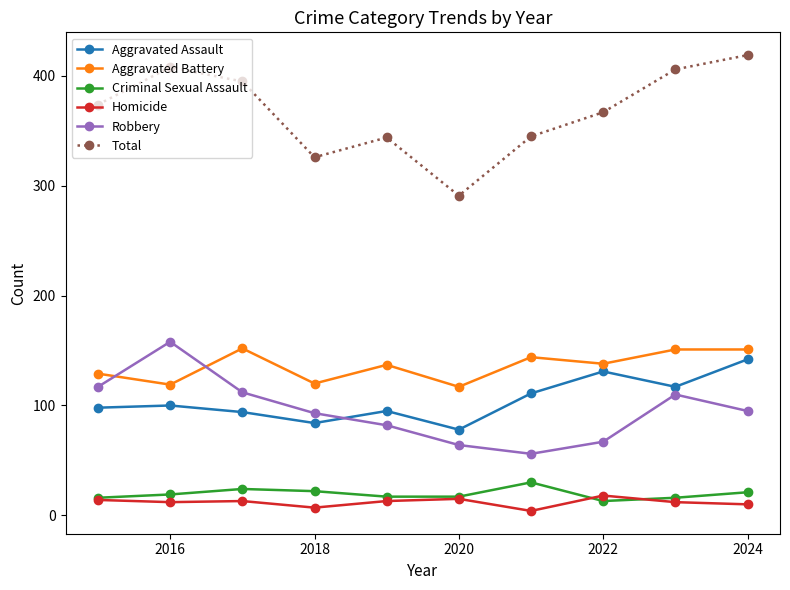

Which series has the largest total across all categories?

Total